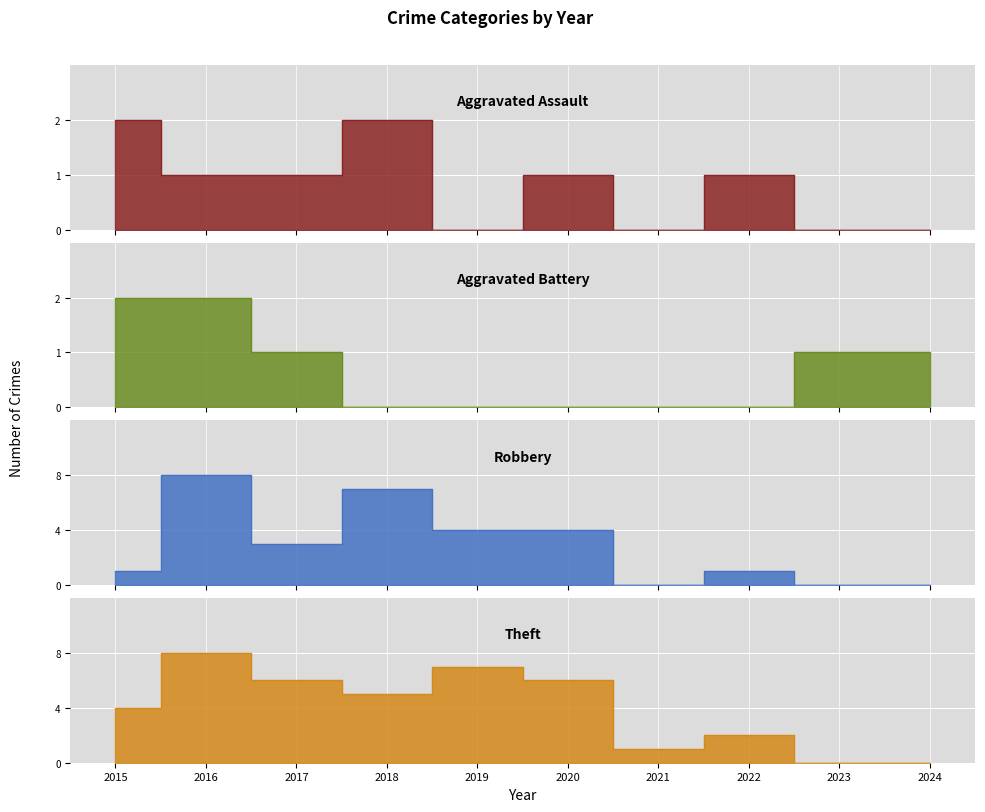

True or false: Aggravated Assault and Theft intersect in this chart.

False